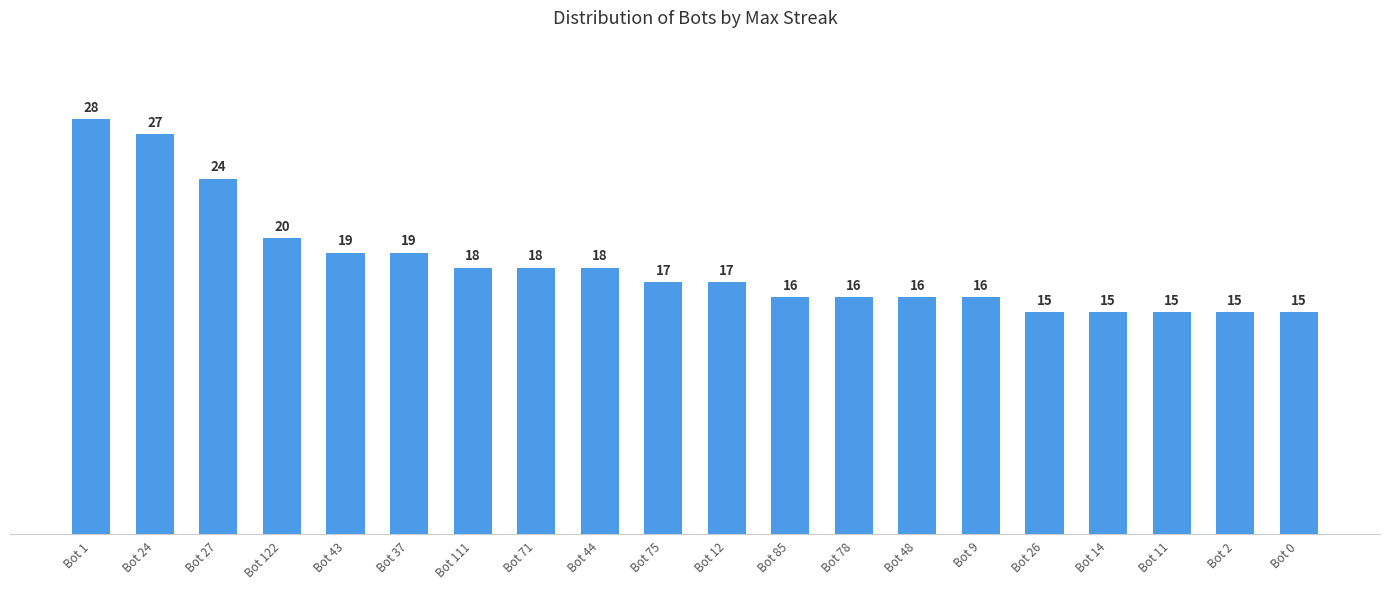

The chart shows a value of 8 at Bot 26. True or false?

False